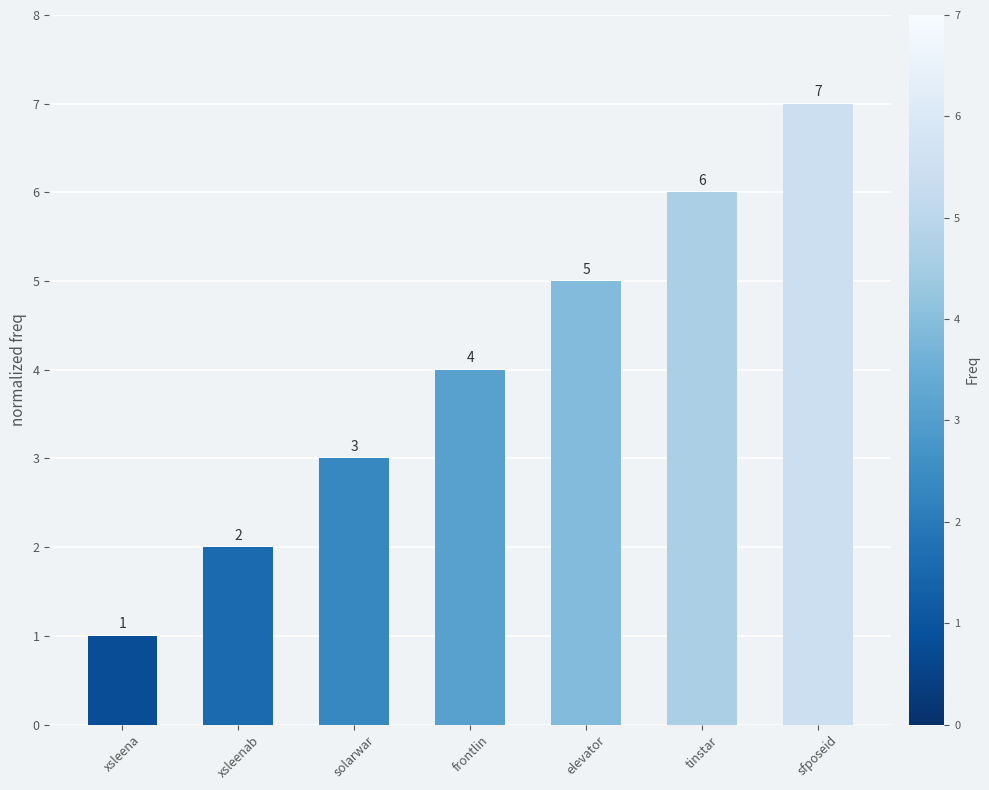

What is the average value?

4